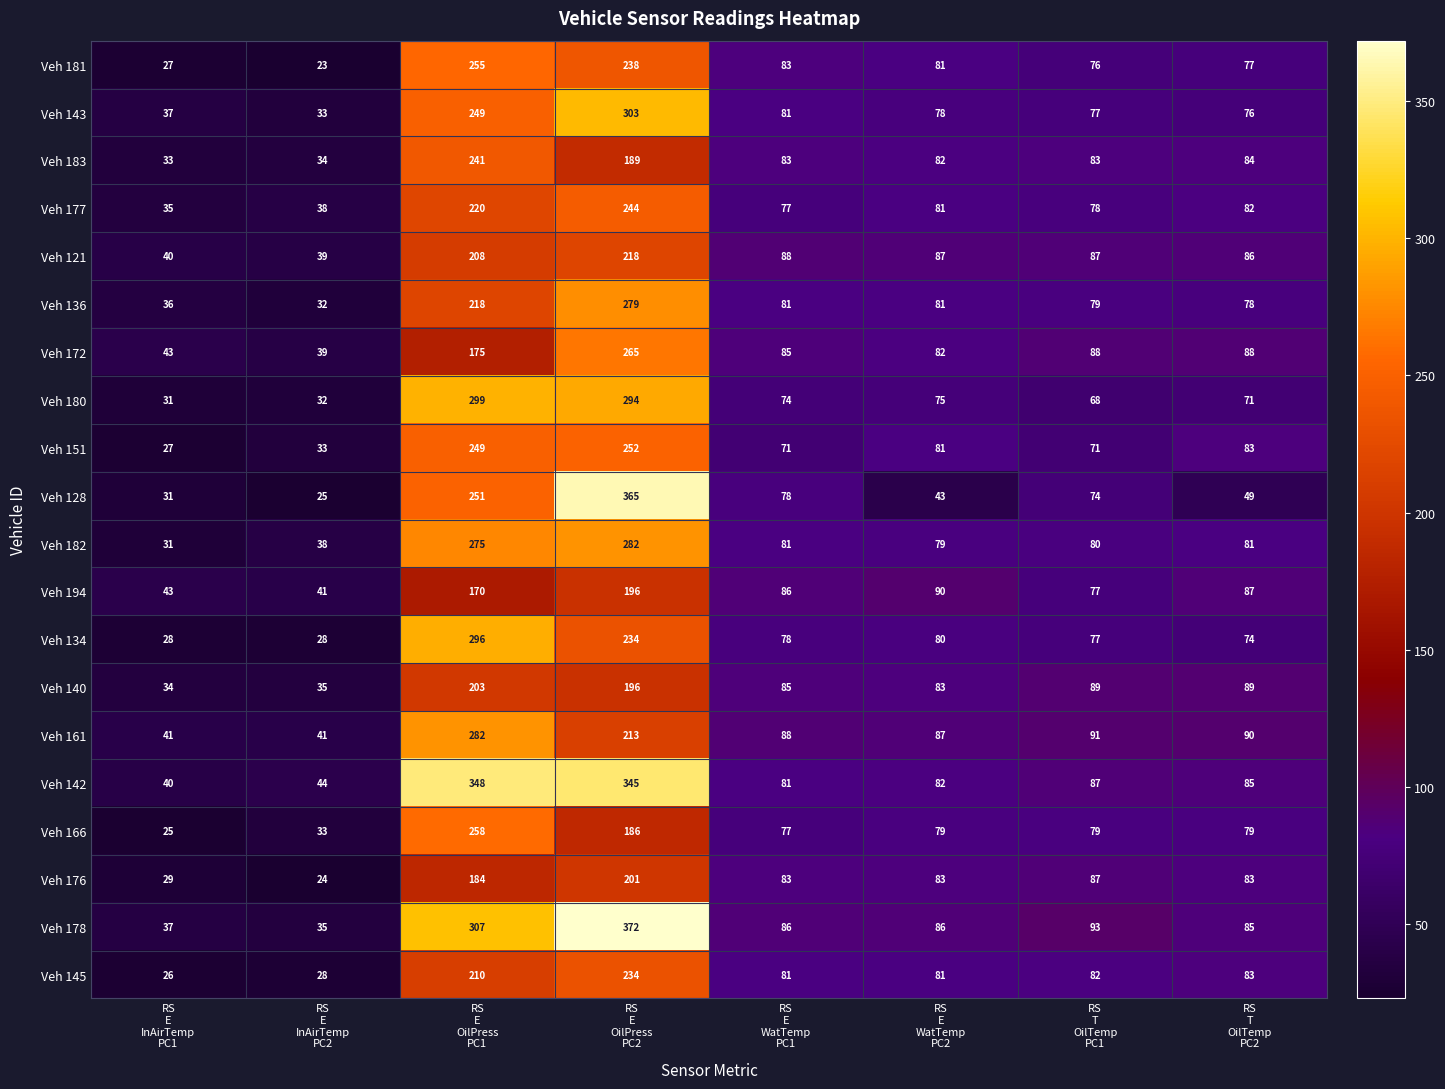

Count the number of data series in this chart.

20